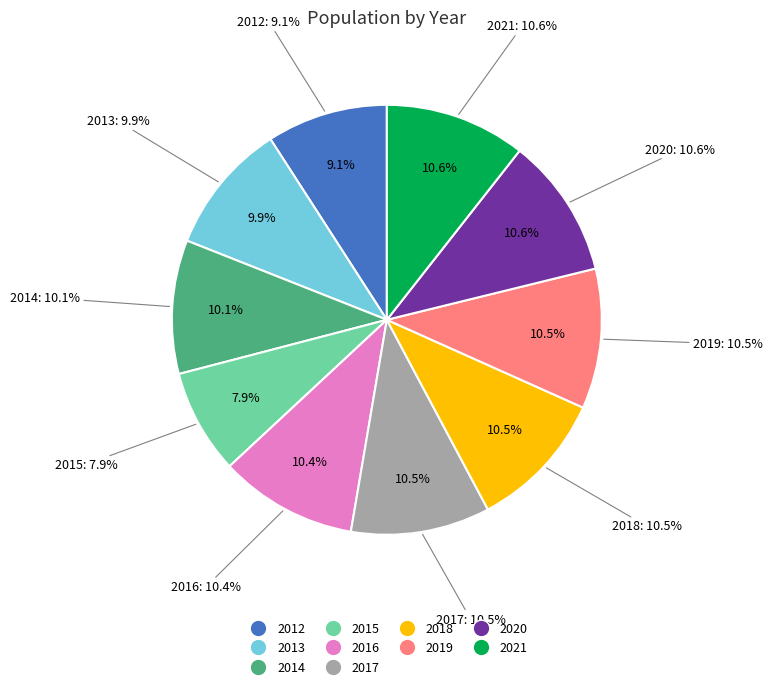

What portion of the pie excludes 2019?

89.5%